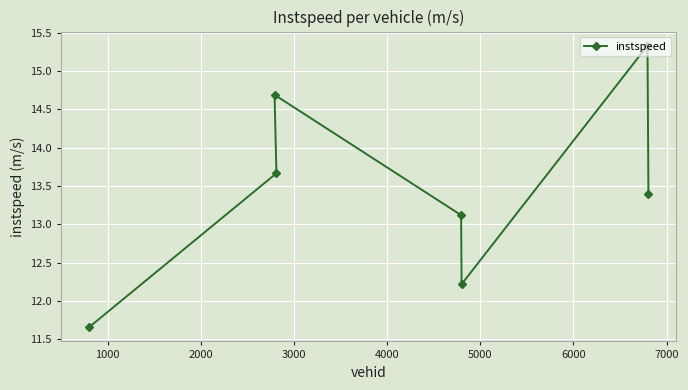

How many data points are above 13?

5